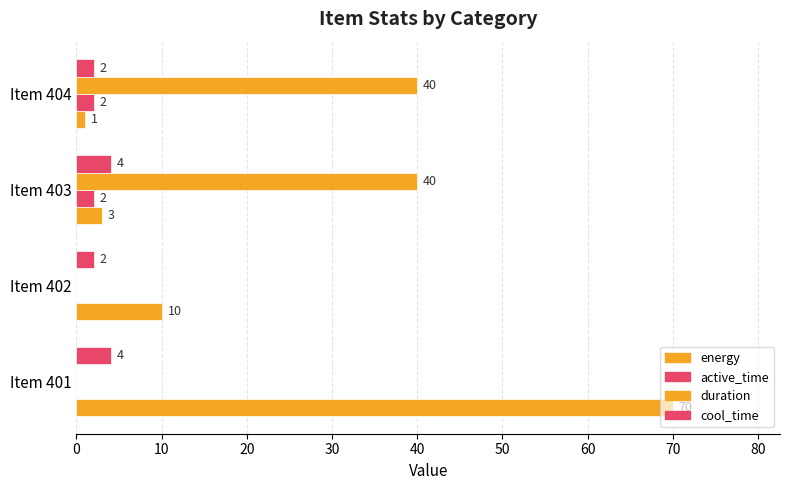

How many data points does each series have?

4